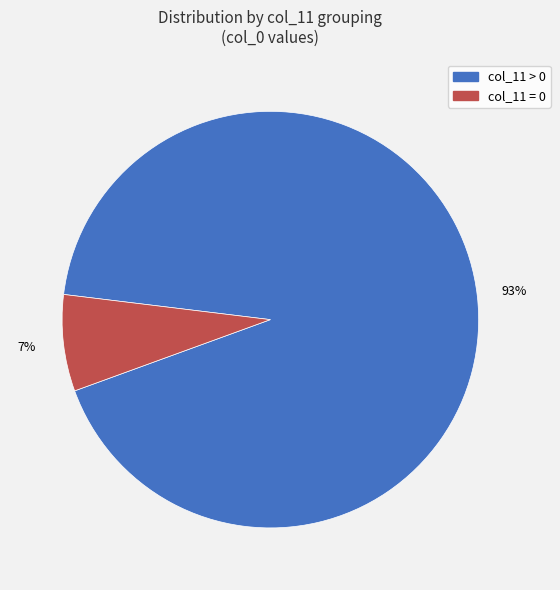

Is there a majority slice in this chart?

Yes